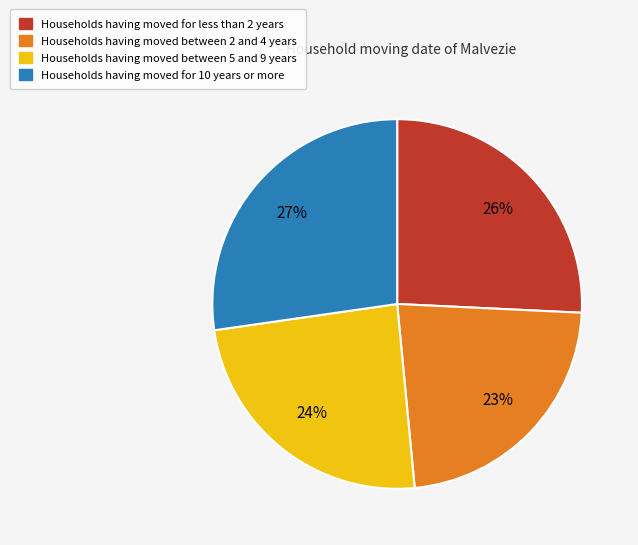

To the nearest percent, what portion does Households having moved for 10 years or more represent?

27%